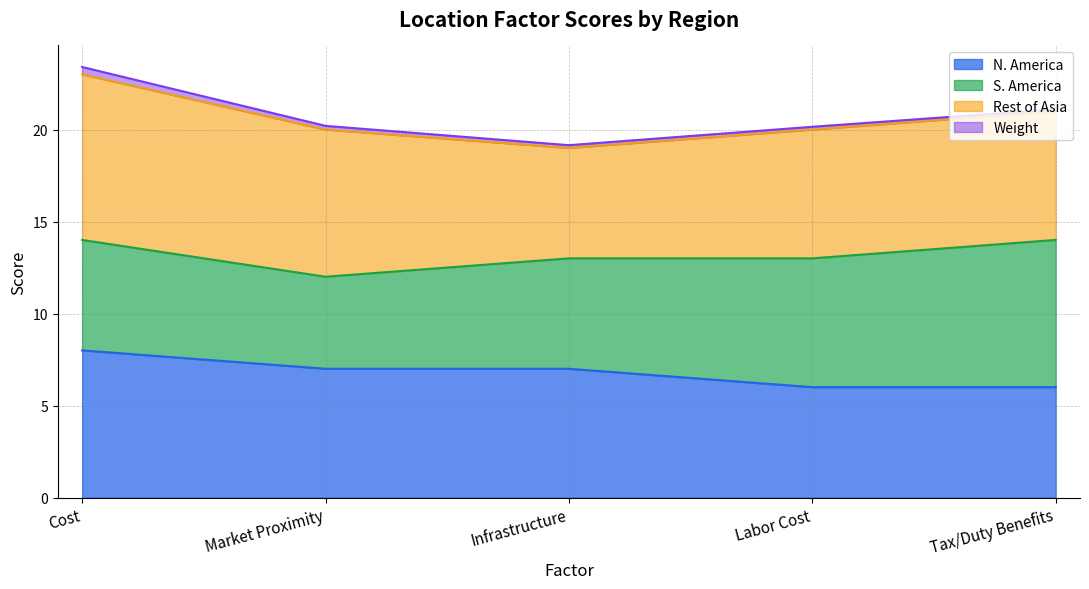

Between Cost and Tax/Duty Benefits, which series saw the biggest shift?

N. America